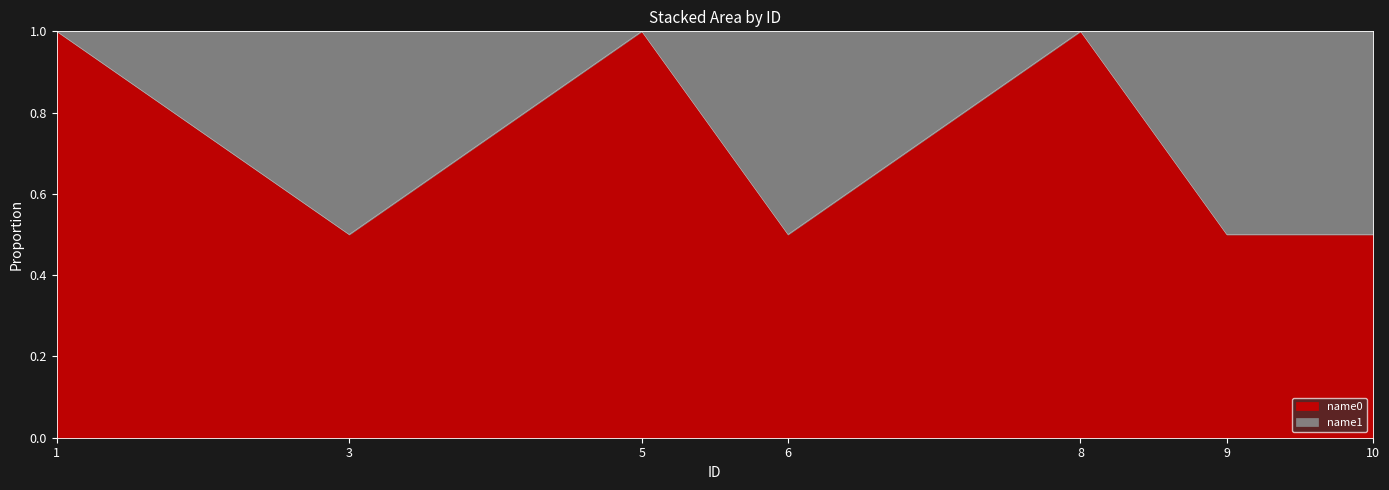

Read the value at 6.

0.5